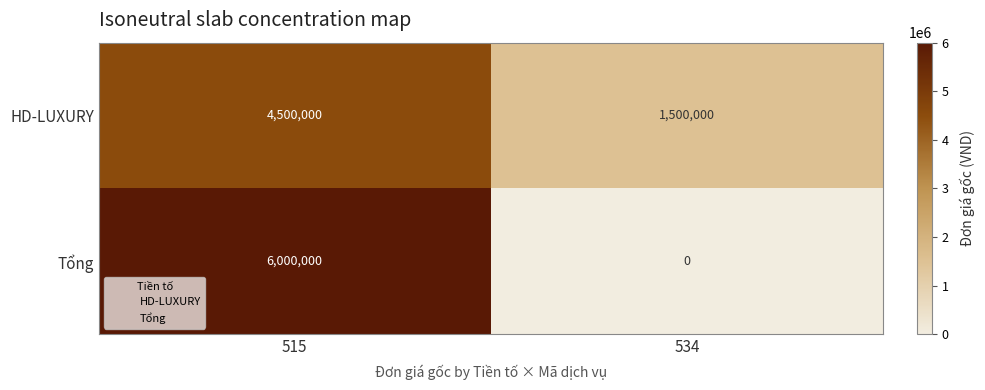

Is it true that Tổng equals 2182546 at 534?

False